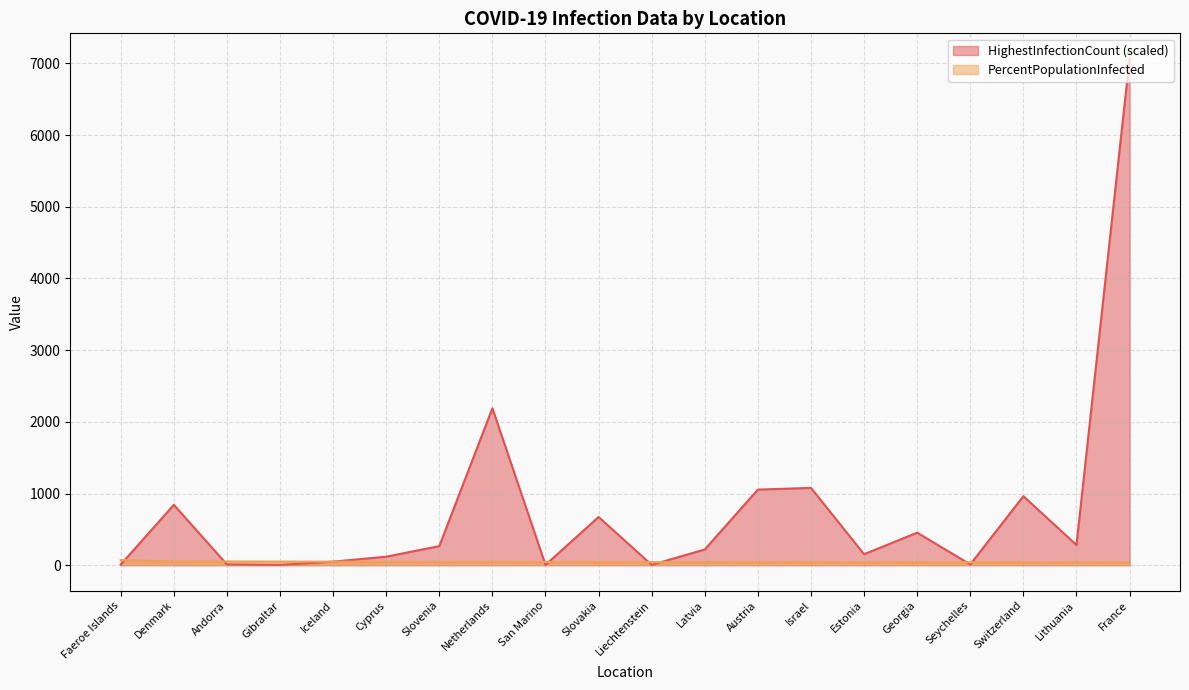

At Austria, list the series in order from smallest to largest.

PercentPopulationInfected, HighestInfectionCount (scaled)